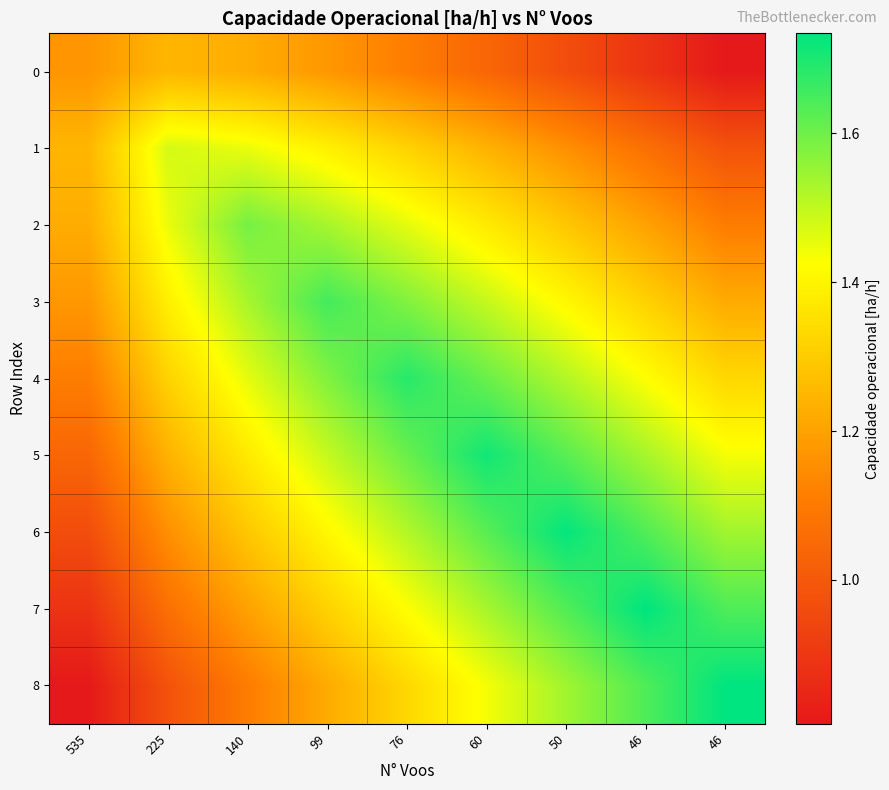

What is the greatest value displayed?

1.7